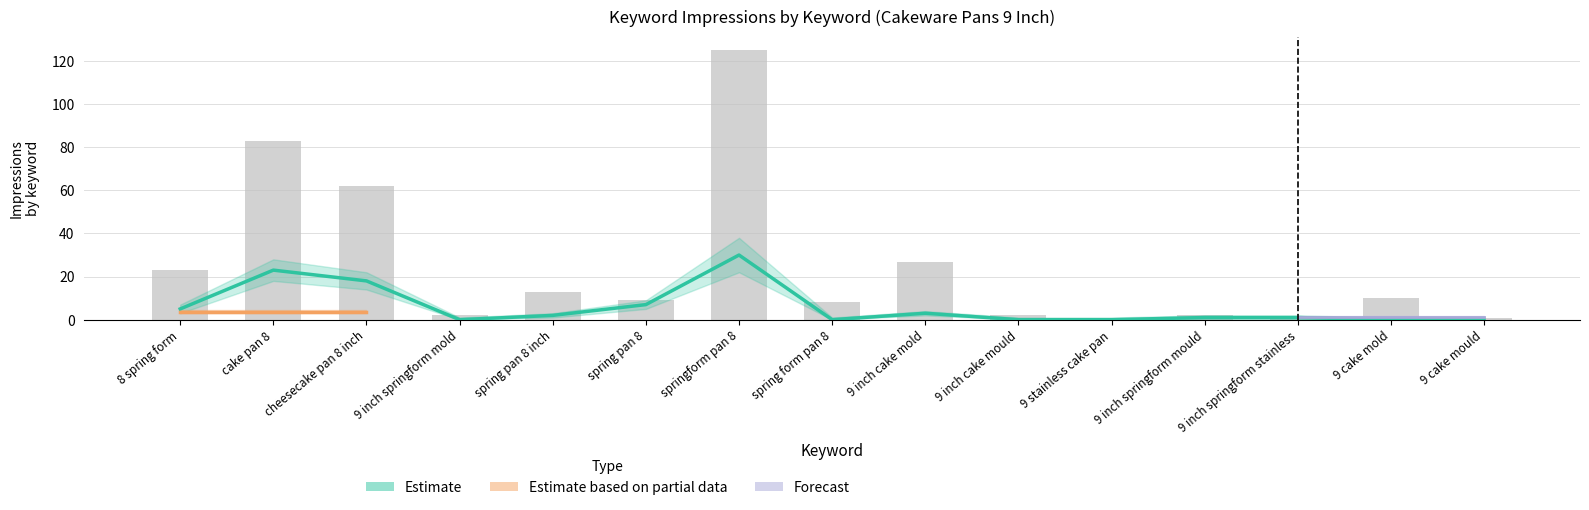

What is the maximum value for 90D Impressions?

125.0